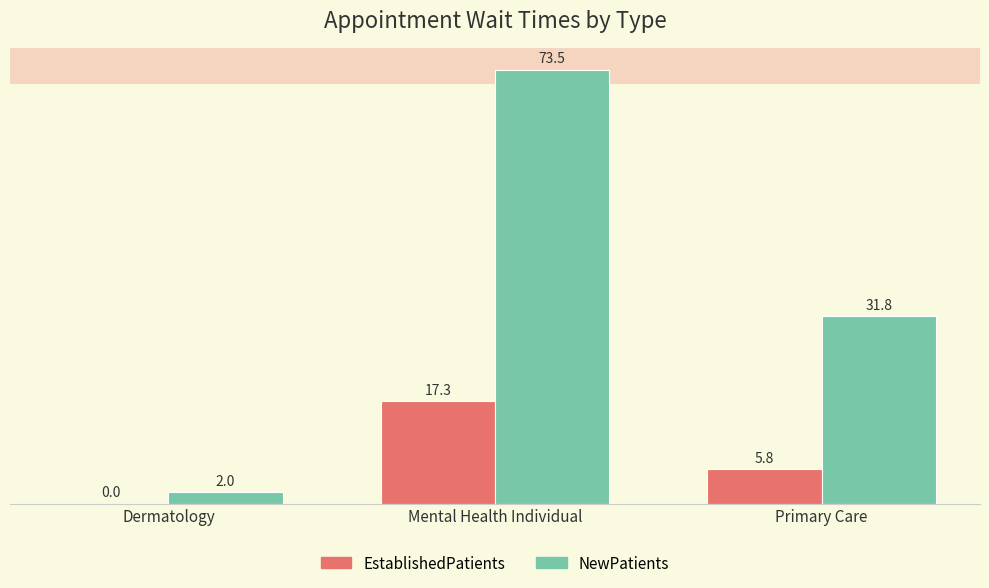

Which category has the highest value in the EstablishedPatients series?

Mental Health Individual